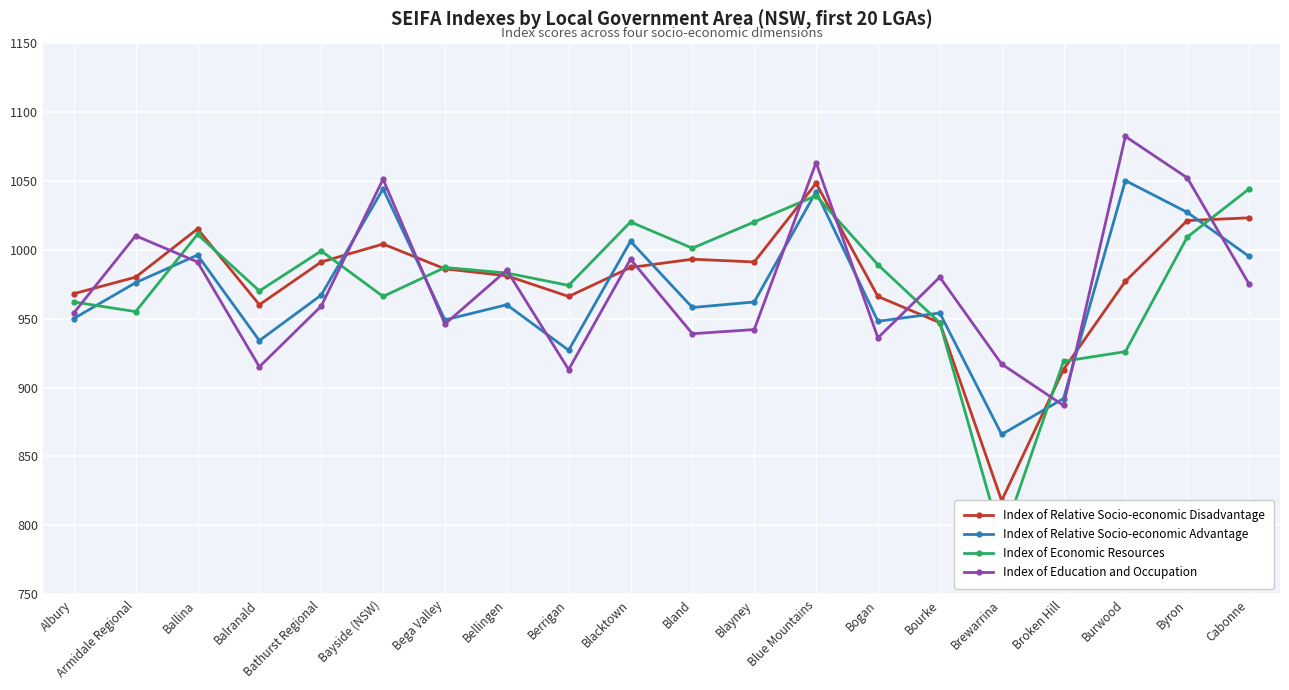

Rank the series by their average value, from lowest to highest.

Index of Relative Socio-economic Advantage, Index of Education and Occupation, Index of Economic Resources, Index of Relative Socio-economic Disadvantage